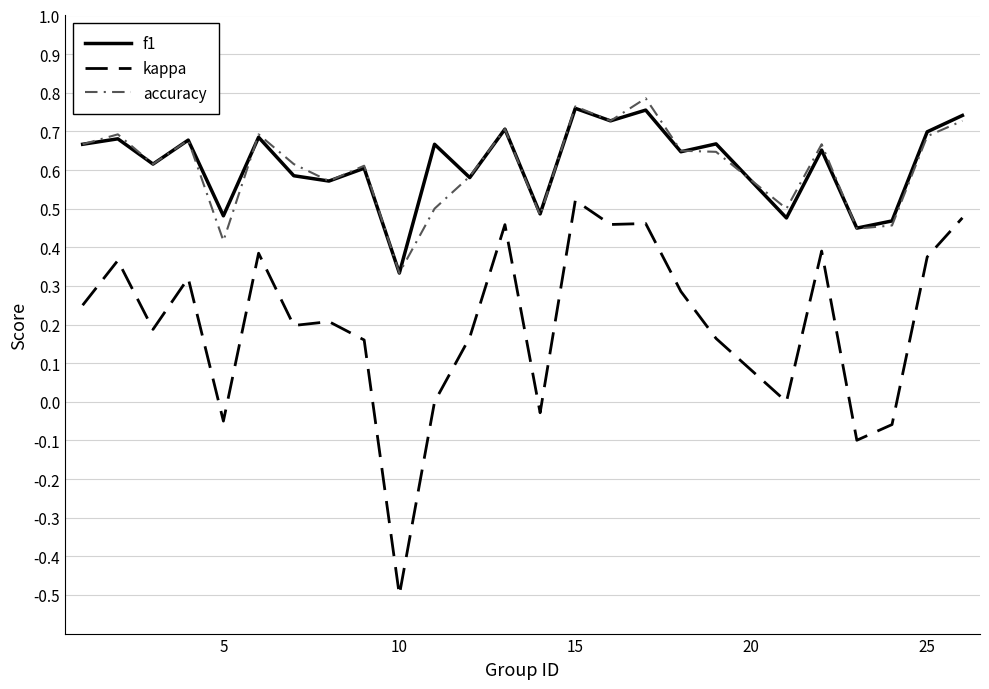

What is the minimum value shown in the chart?

-0.5